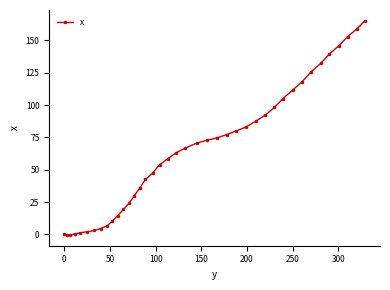

What is the value of the 30th point from the left?

98.1